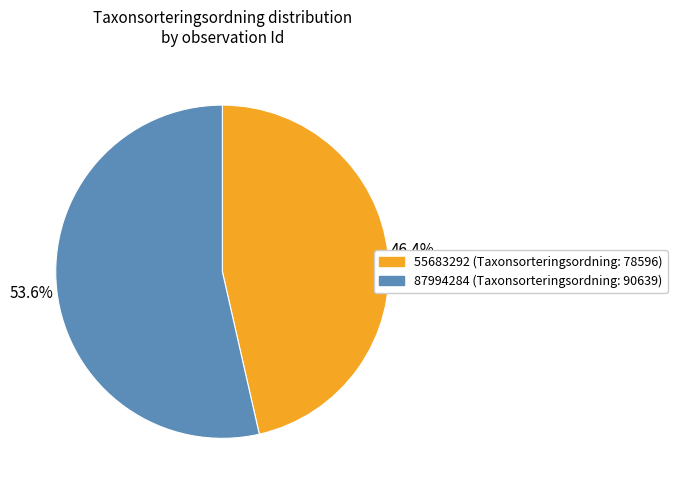

Which category has the biggest portion of the pie?

87994284